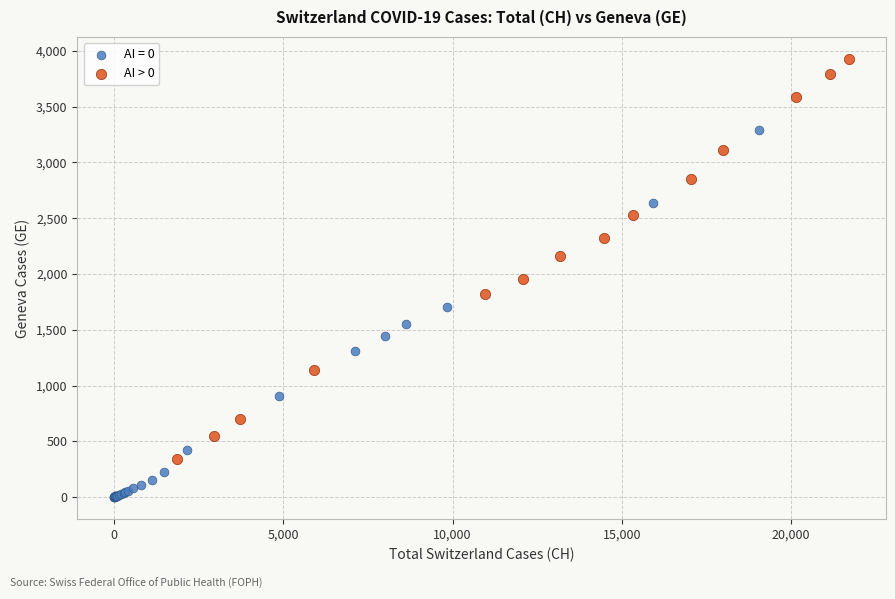

Which series contains the highest Y value?

AI > 0